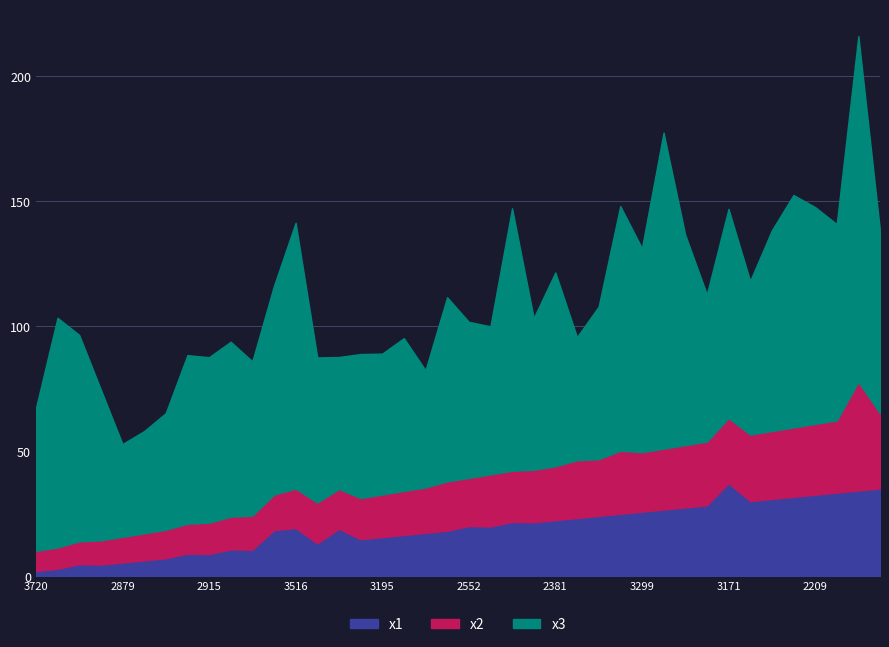

Between 2110 and 3514, which is larger?

2110